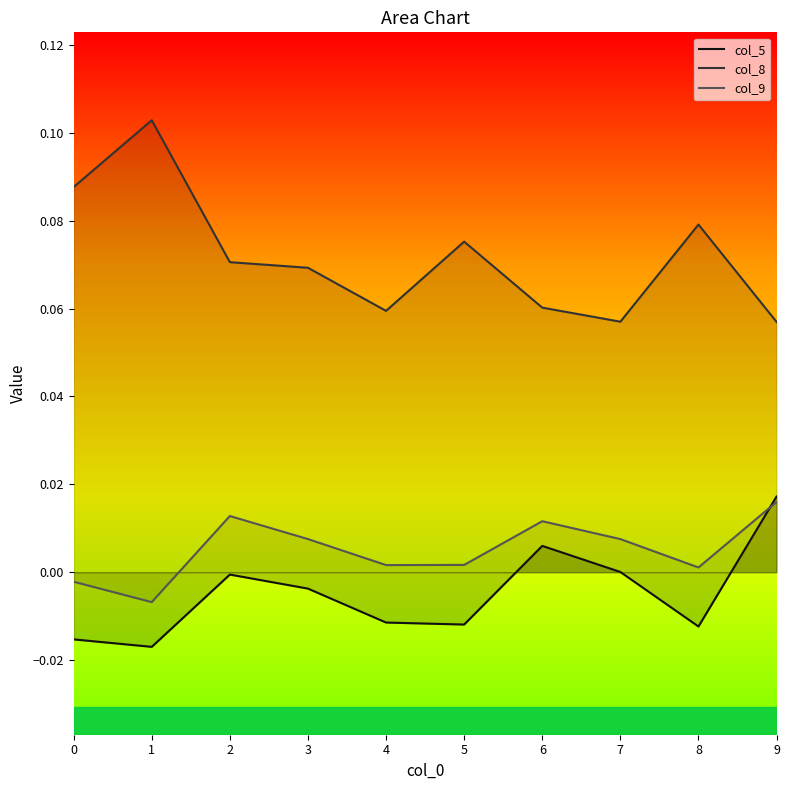

List the series in order of their peak value, lowest first.

col_9, col_5, col_8